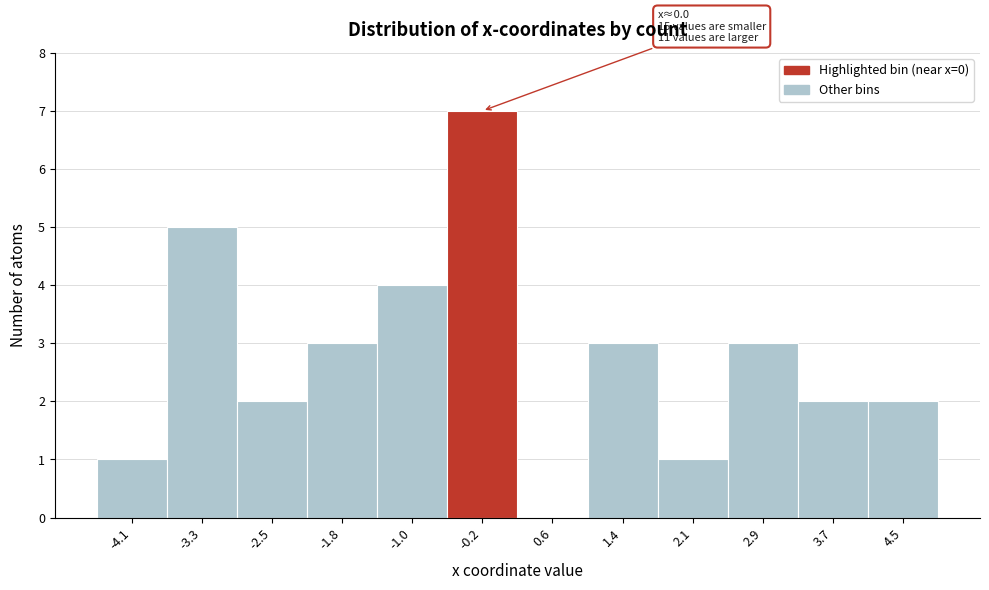

Which range on the x-axis has the tallest bar?

-0.6 to 0.2